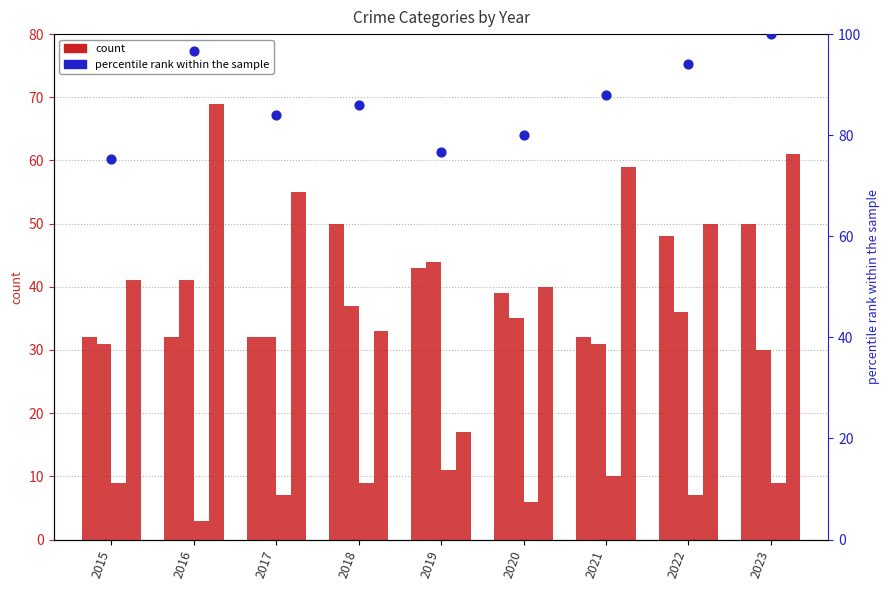

Which series has the largest Y range (max minus min)?

Robbery